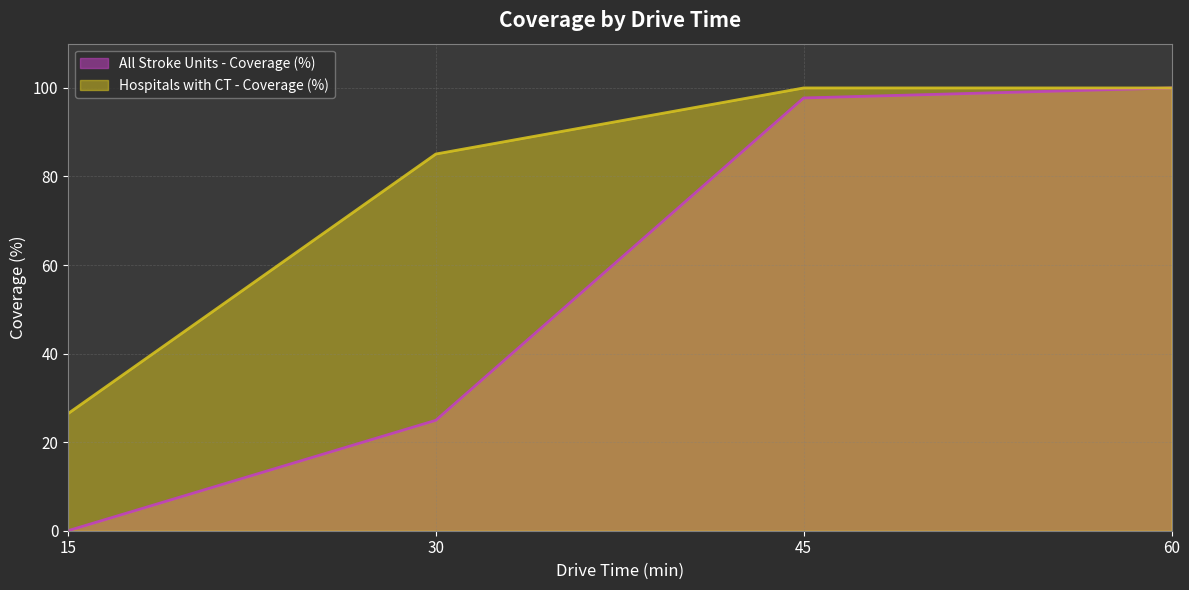

The All Stroke Units - Coverage (%) series shows 100.0 at 60. True or false?

True